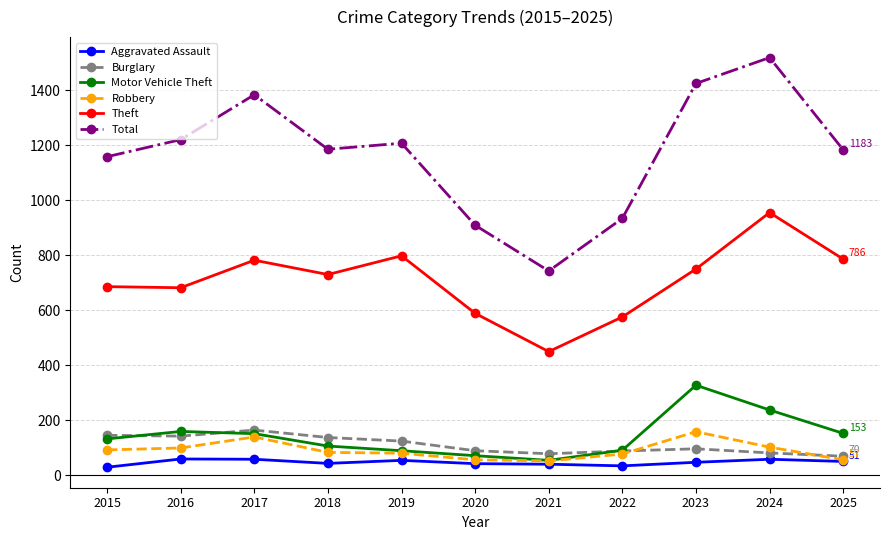

Which series has the largest range (max minus min)?

Total